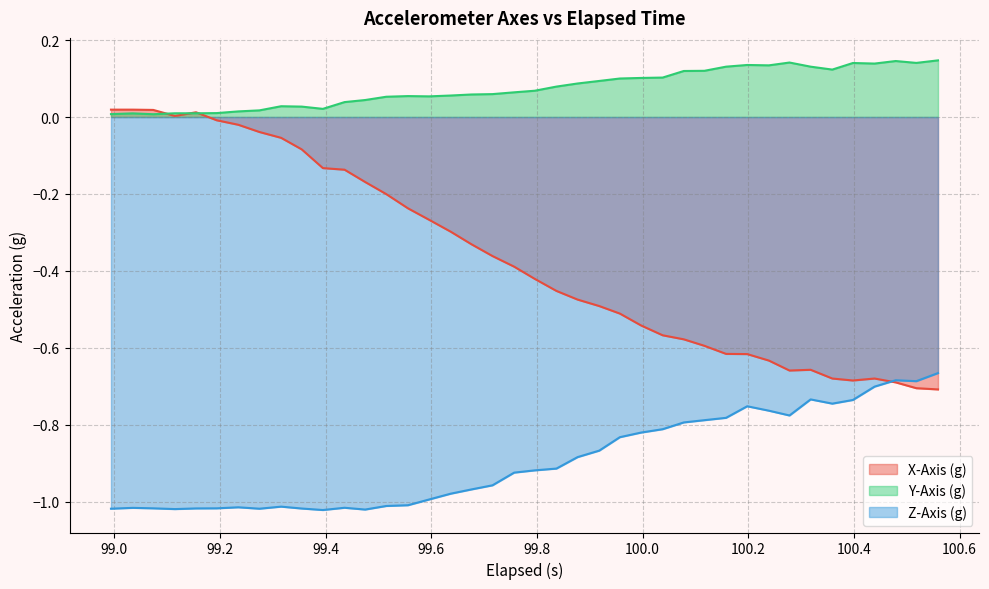

What is the difference between the maximum and second lowest values in the Z-Axis (g) series?

0.4